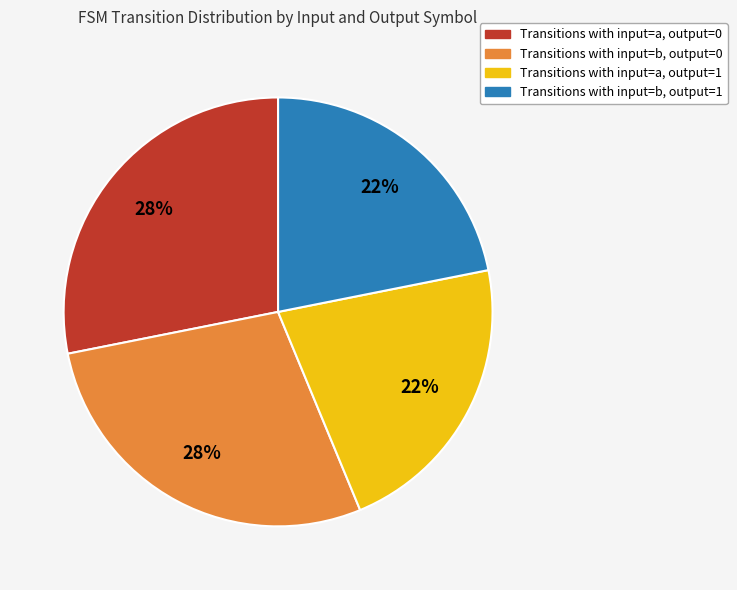

Is there a majority slice in this chart?

No